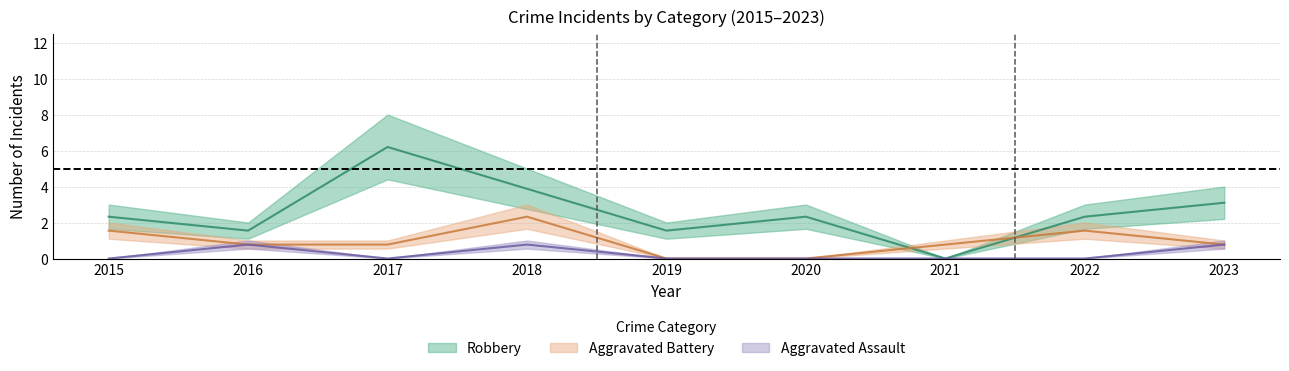

How many distinct data groups are displayed?

3